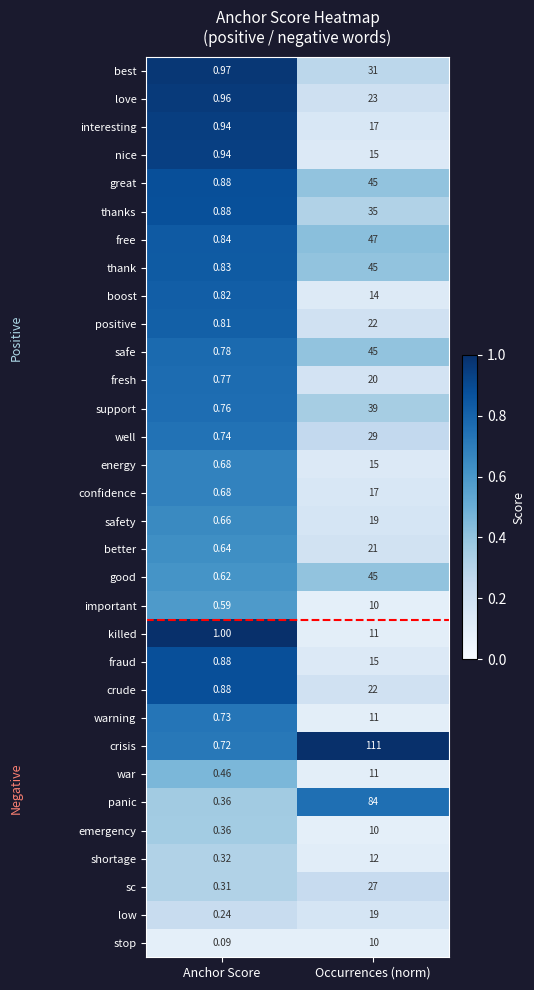

Which category has the lowest value across all series?

Anchor Score